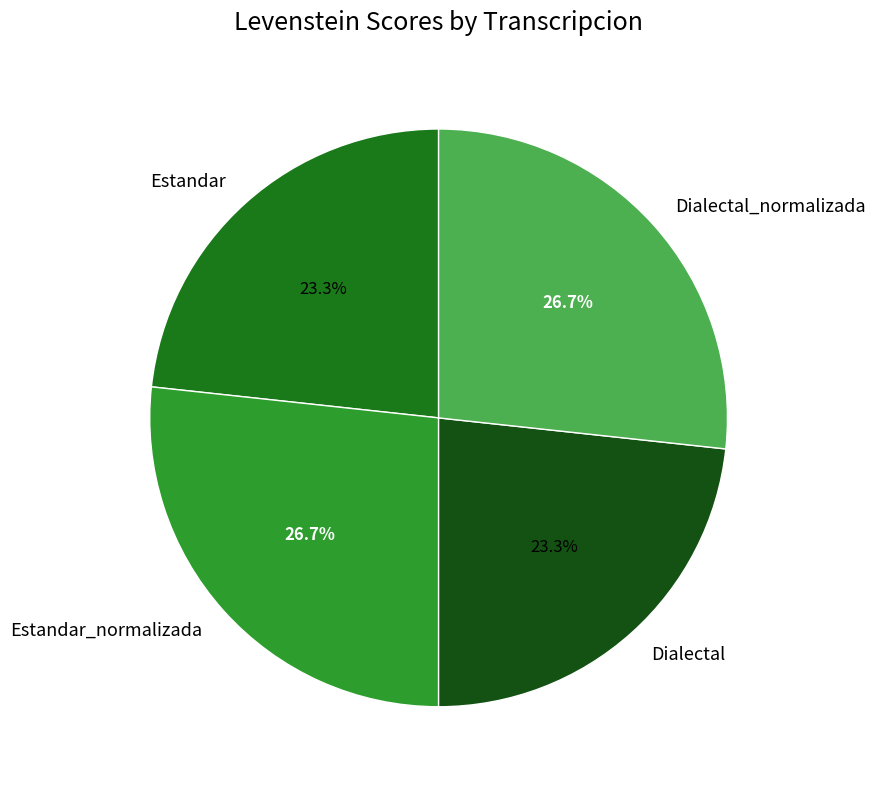

What is the ratio of the value at Dialectal to the value at Estandar_normalizada?

0.9